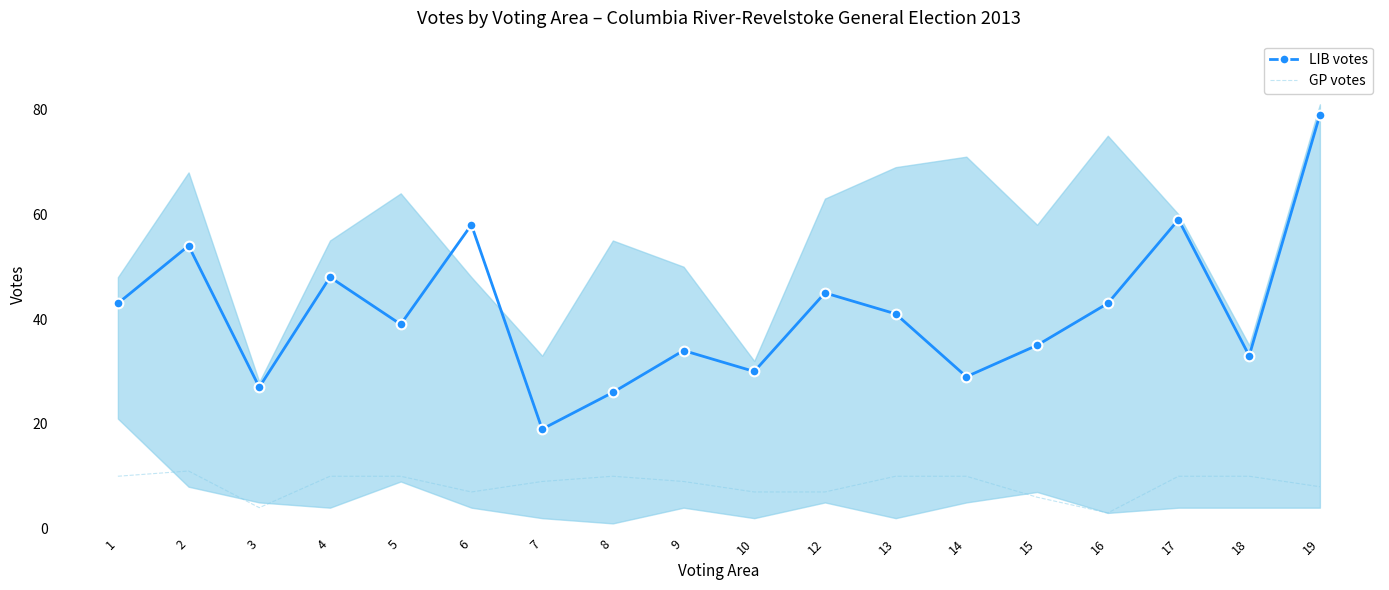

What value does the GP votes series have at 16?

3